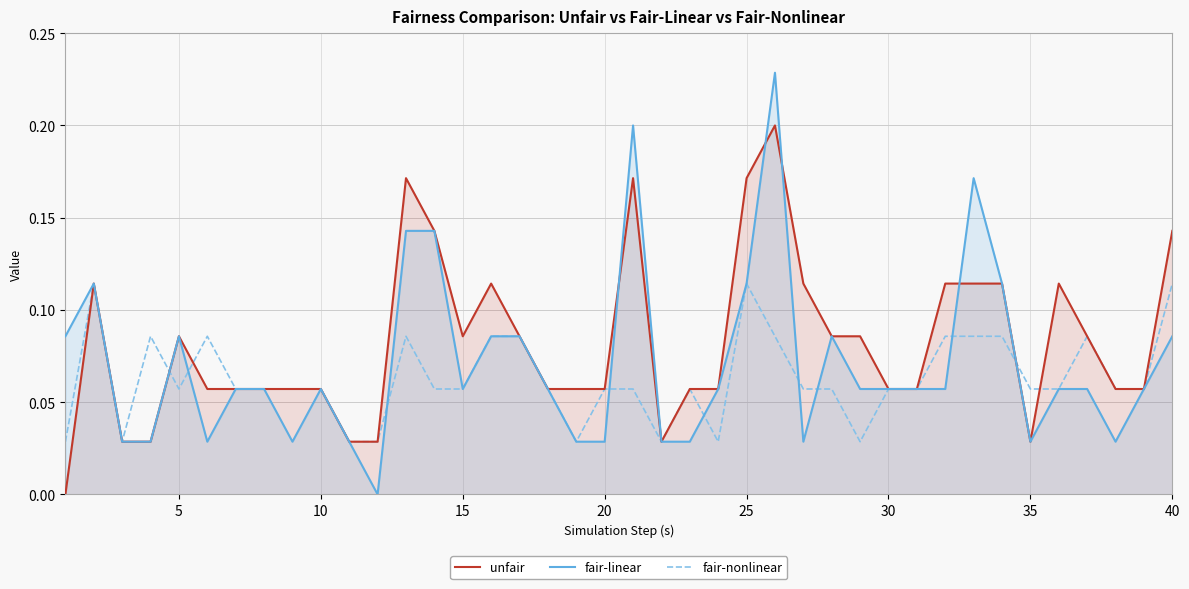

What are all the series names shown in the legend?

unfair, fair-linear, fair-nonlinear